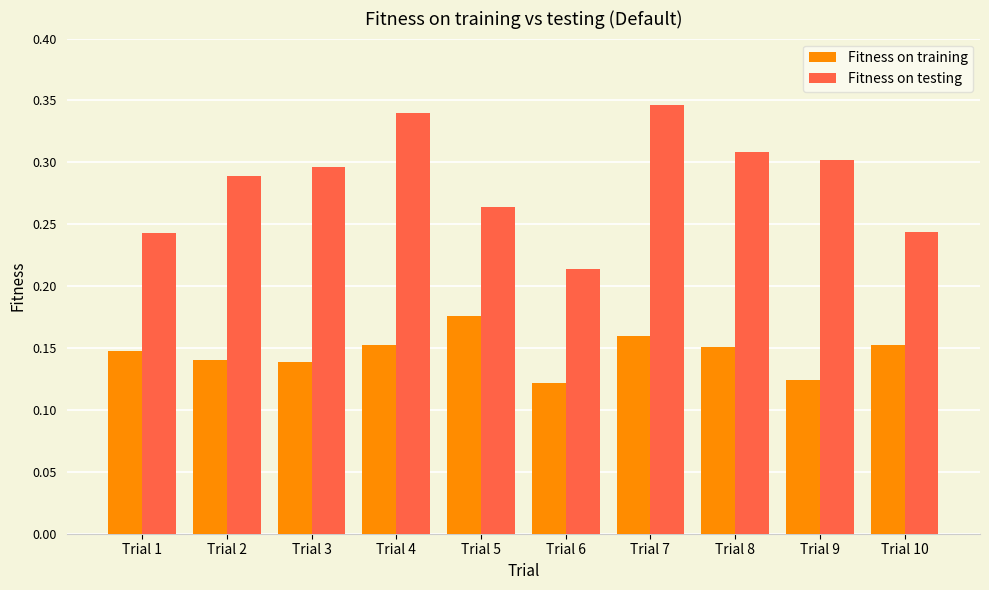

Which series has the widest spread of values?

Fitness on testing